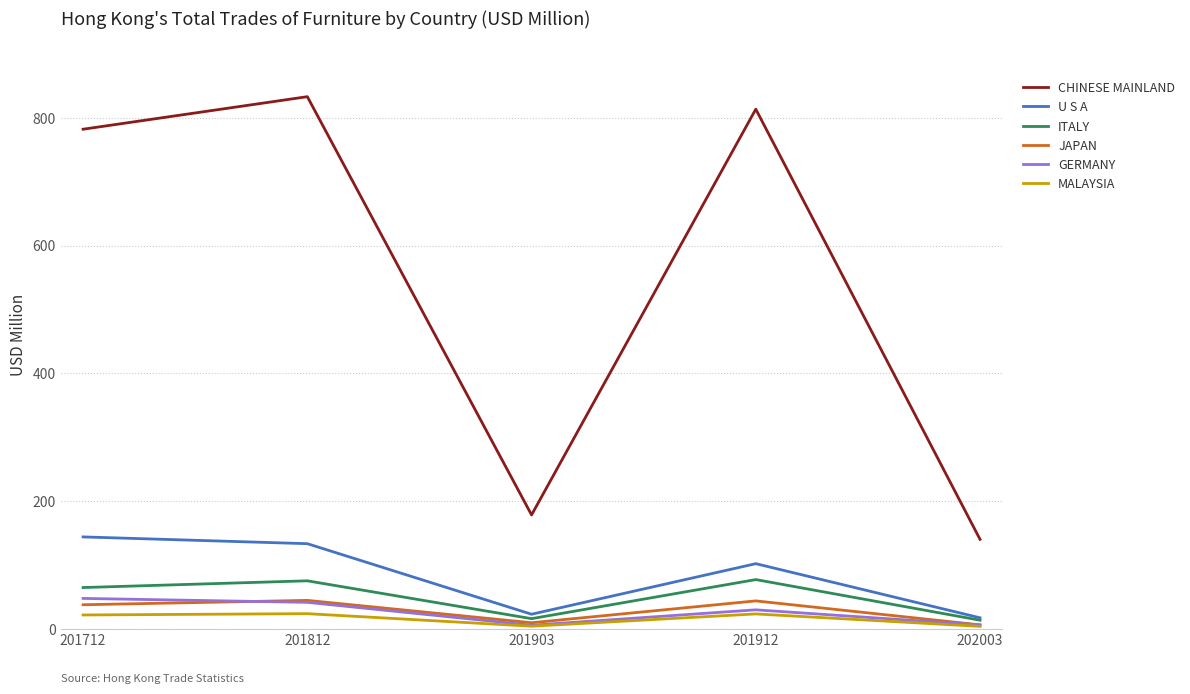

The U S A series shows 39.8 at 201912. True or false?

False